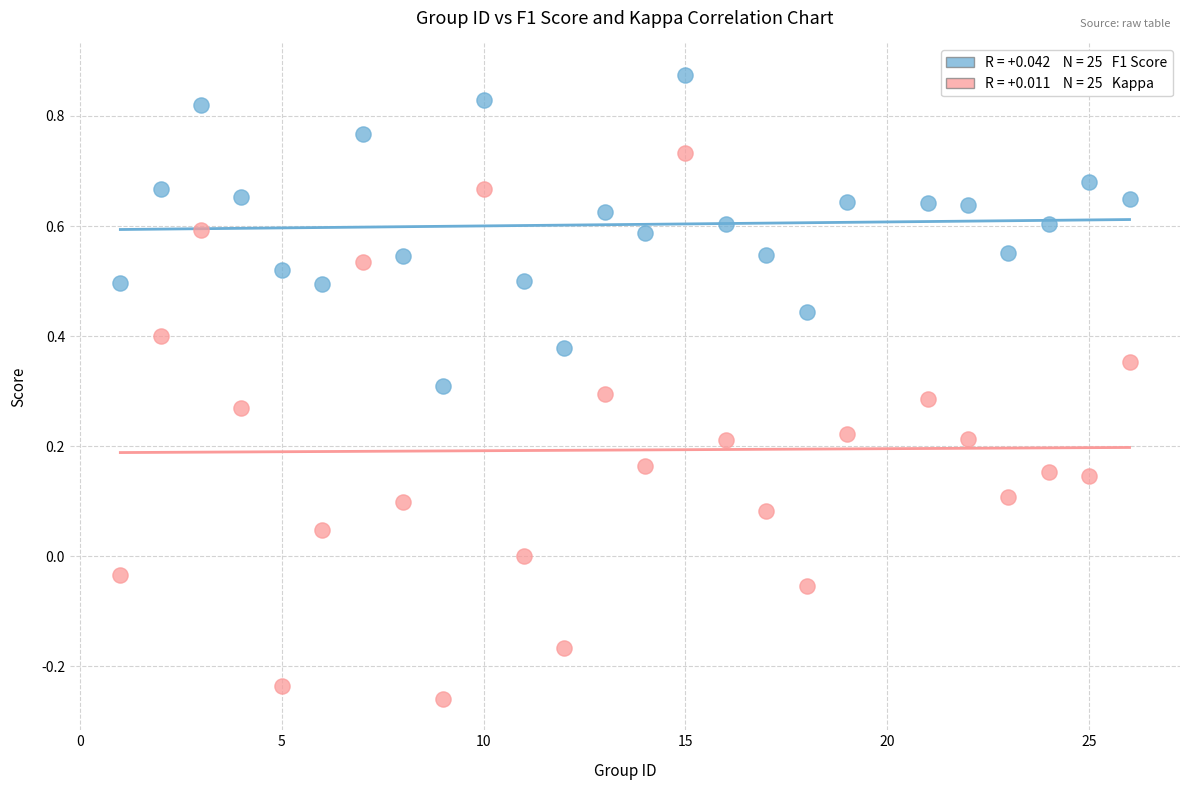

Across all data points, what is the range of Y values (max minus min)?

1.1